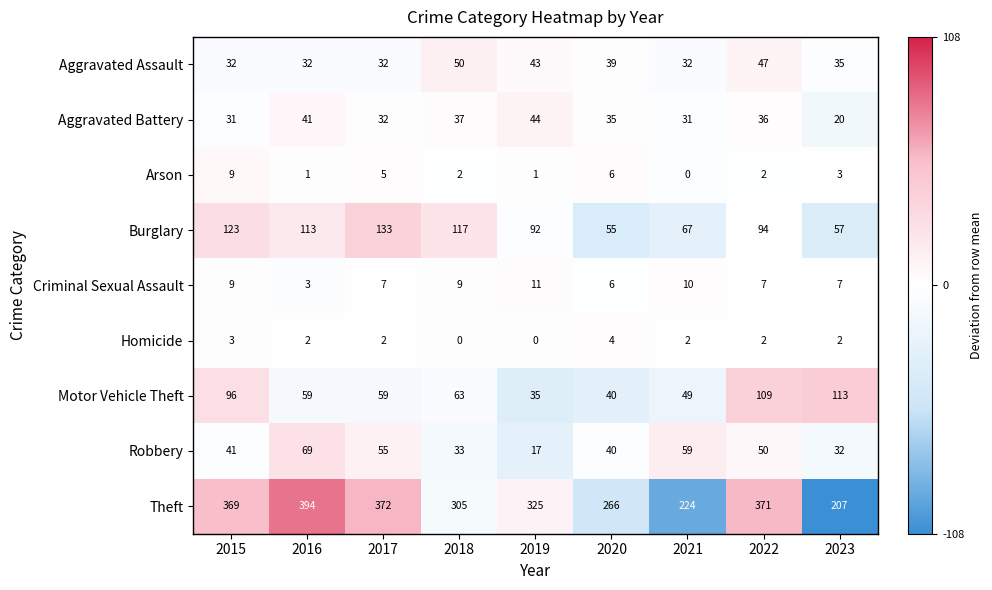

Is it true that Criminal Sexual Assault equals 9 at 2018?

True